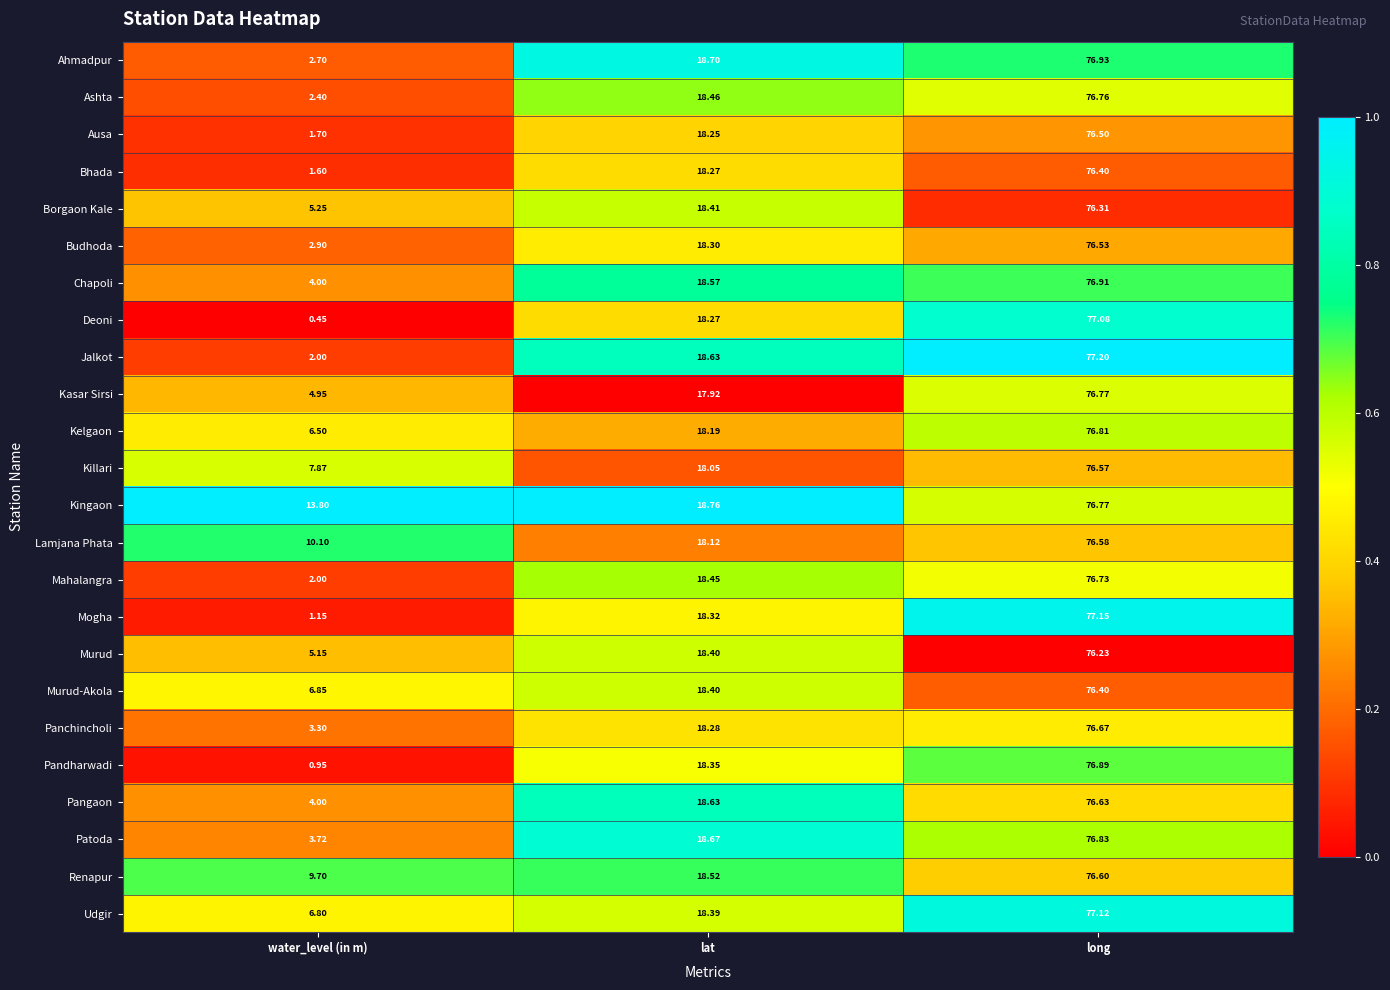

Which series has the largest total across all categories?

Kingaon